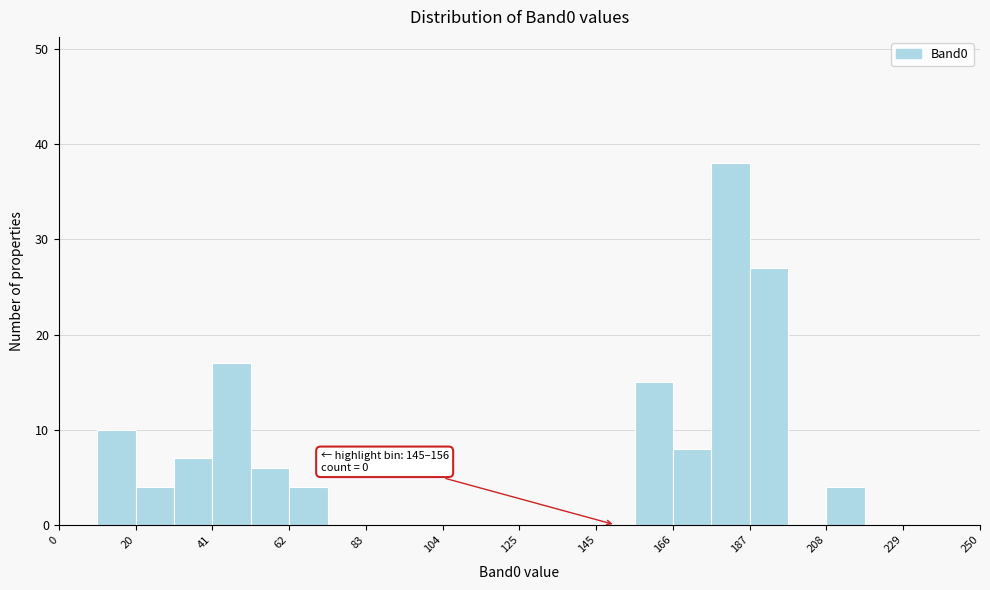

Around what value on the x-axis is the tallest bar? Give the approximate position of its centre, as read against the axis.

180